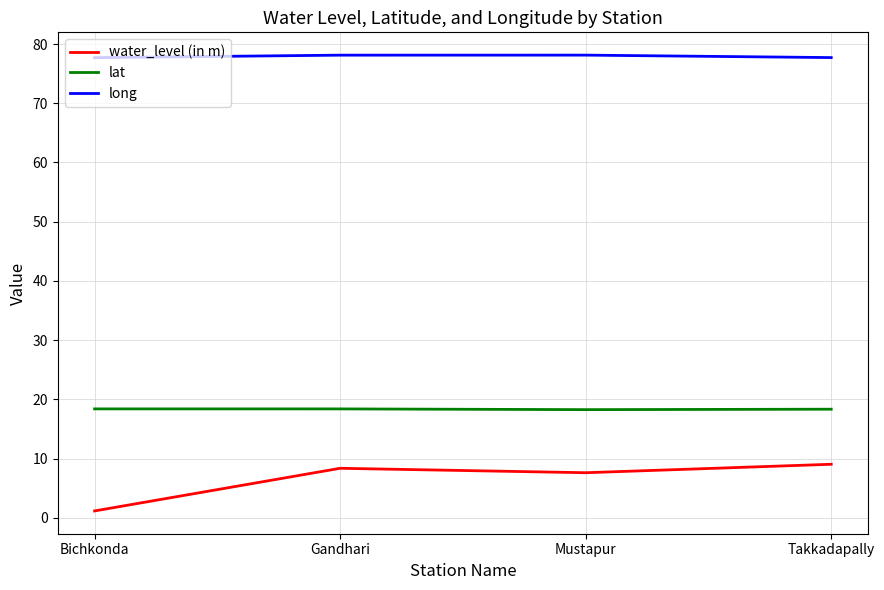

Is it true that long equals 133.8 at Takkadapally?

False